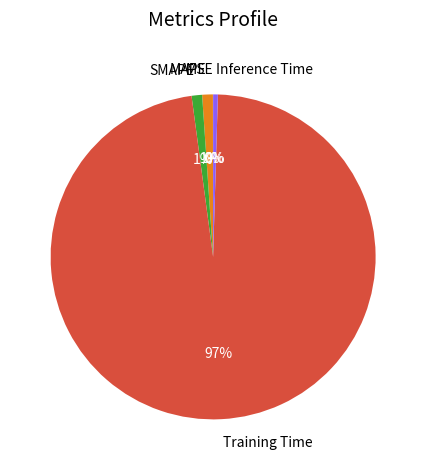

True or false: SMAPE accounts for 14% of the total.

False